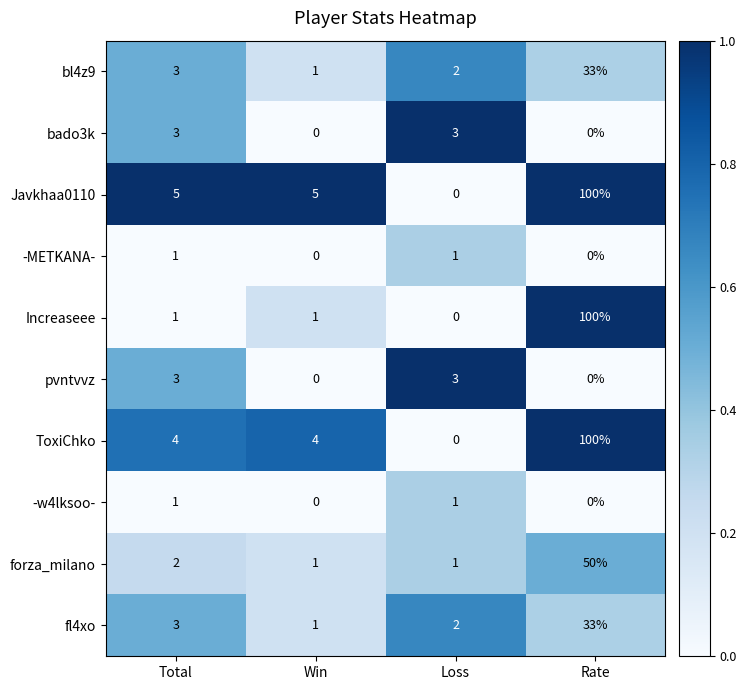

At which label is forza_milano closest to 25?

Total